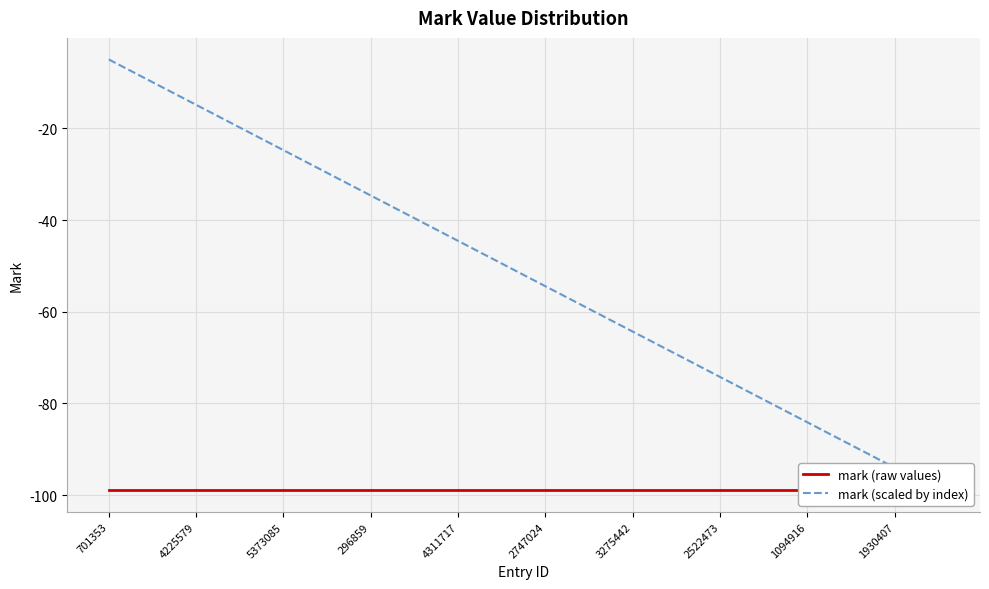

At how many categories does at least one series exceed -95?

19